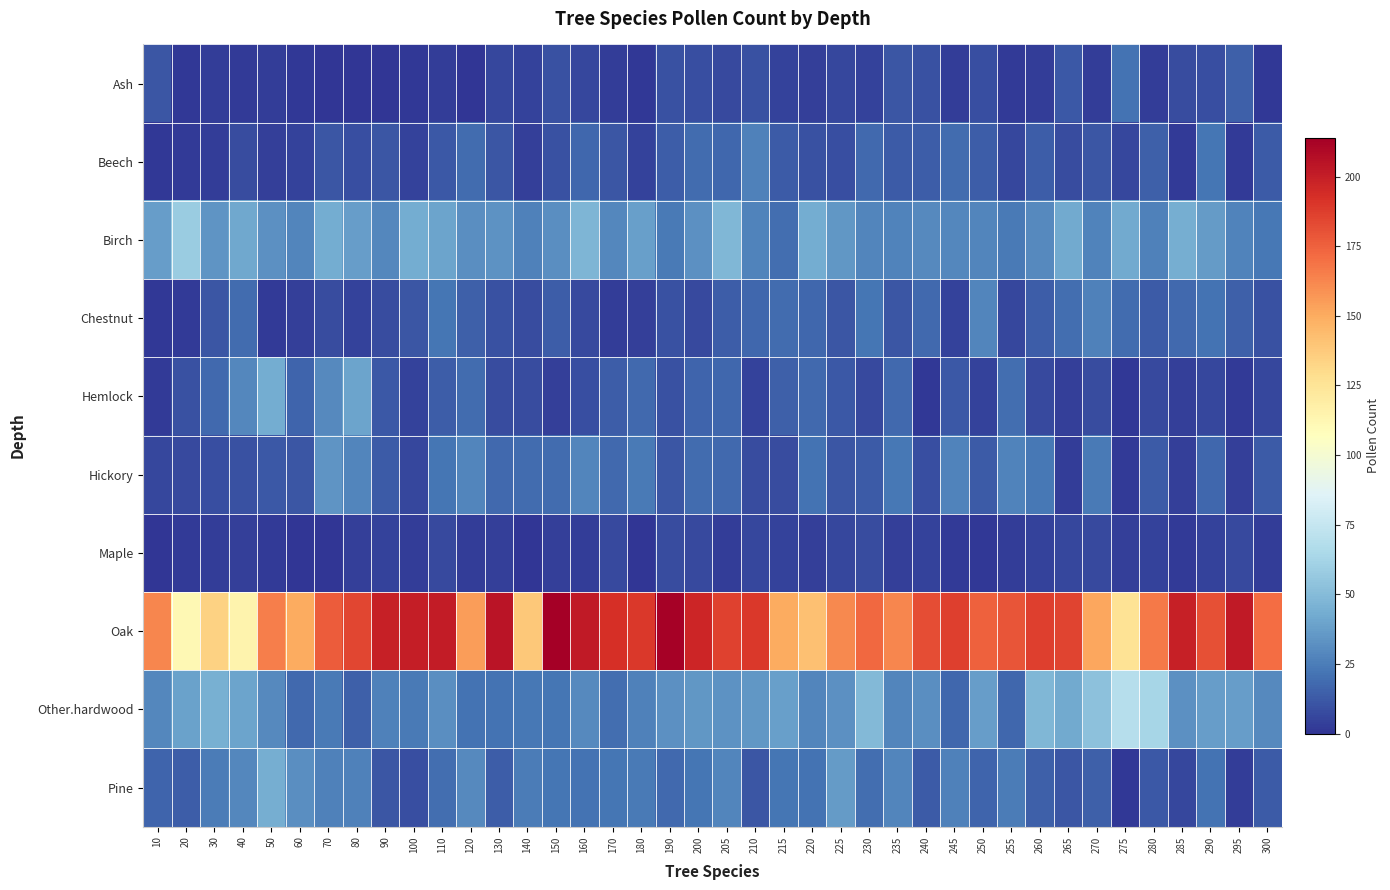

List the series in order of their peak value, highest first.

Oak, Other.hardwood, Birch, Pine, Hemlock, Hickory, Chestnut, Beech, Ash, Maple